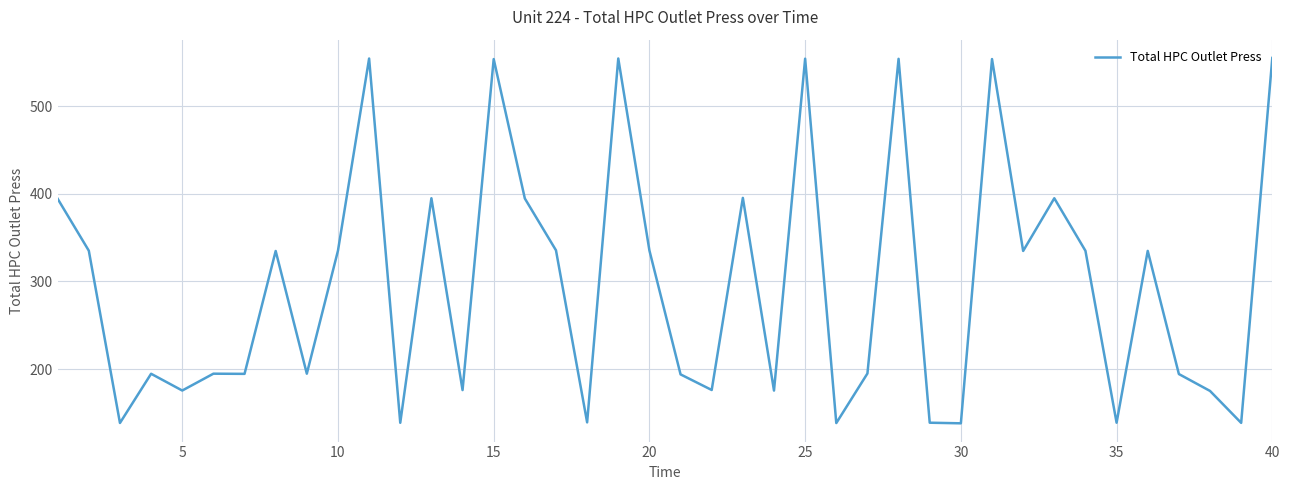

How many values exceed 334?

20